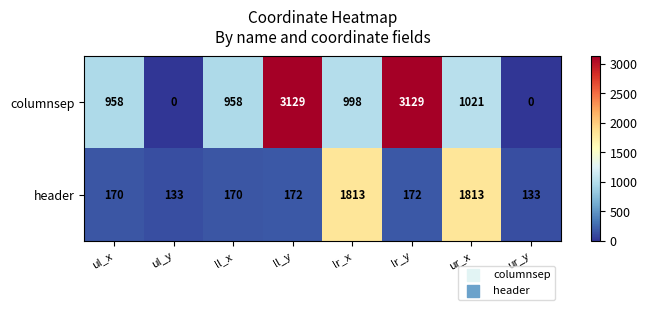

At how many categories does at least one series exceed 2857?

2